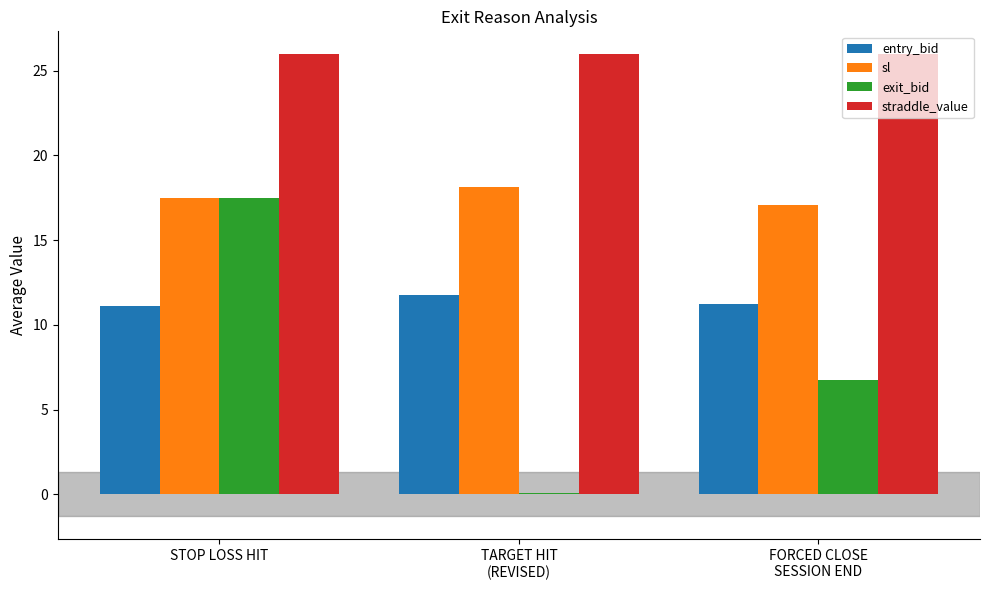

Which series has the largest total across all categories?

straddle_value